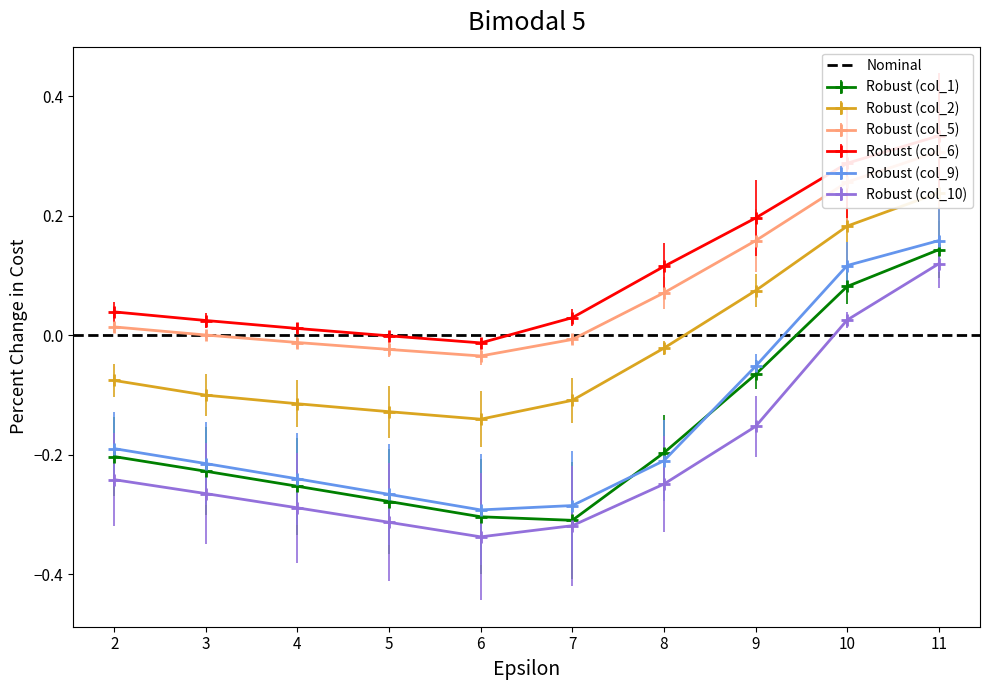

How many positive values does the col_10 series have?

2